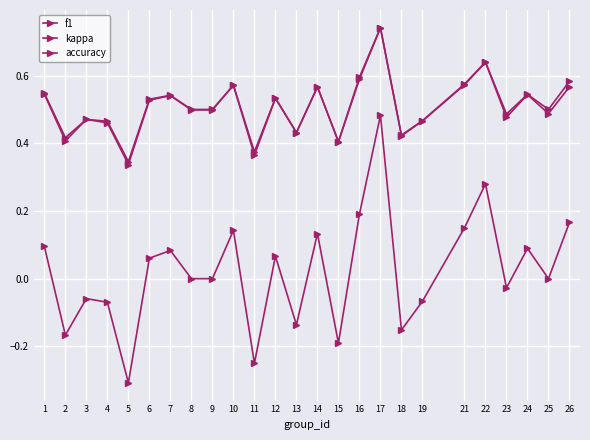

Count the number of data series in this chart.

3